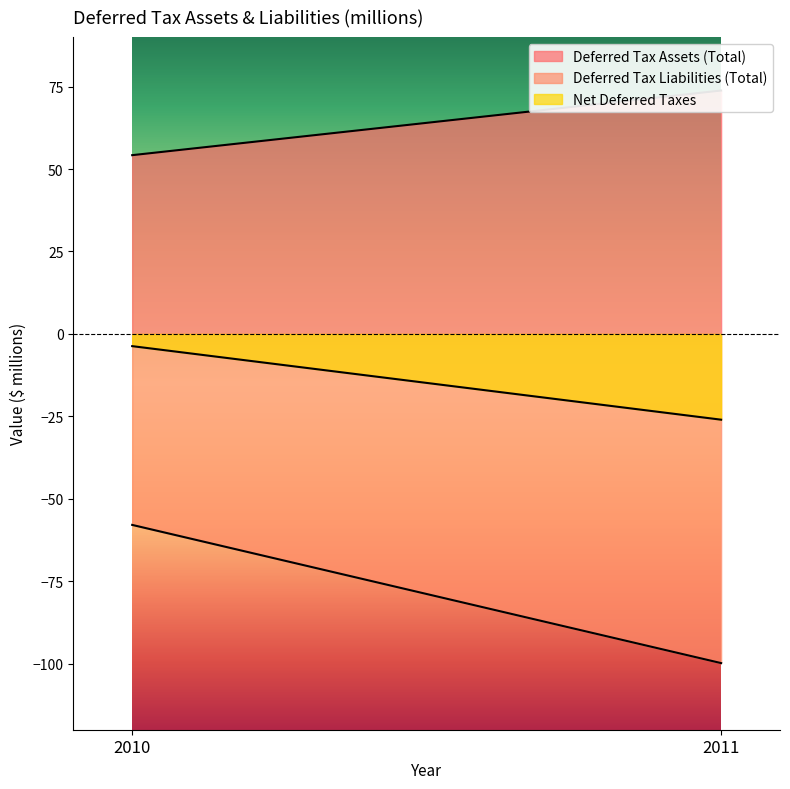

What is the spread (max minus min) of values at 2010?

112.1